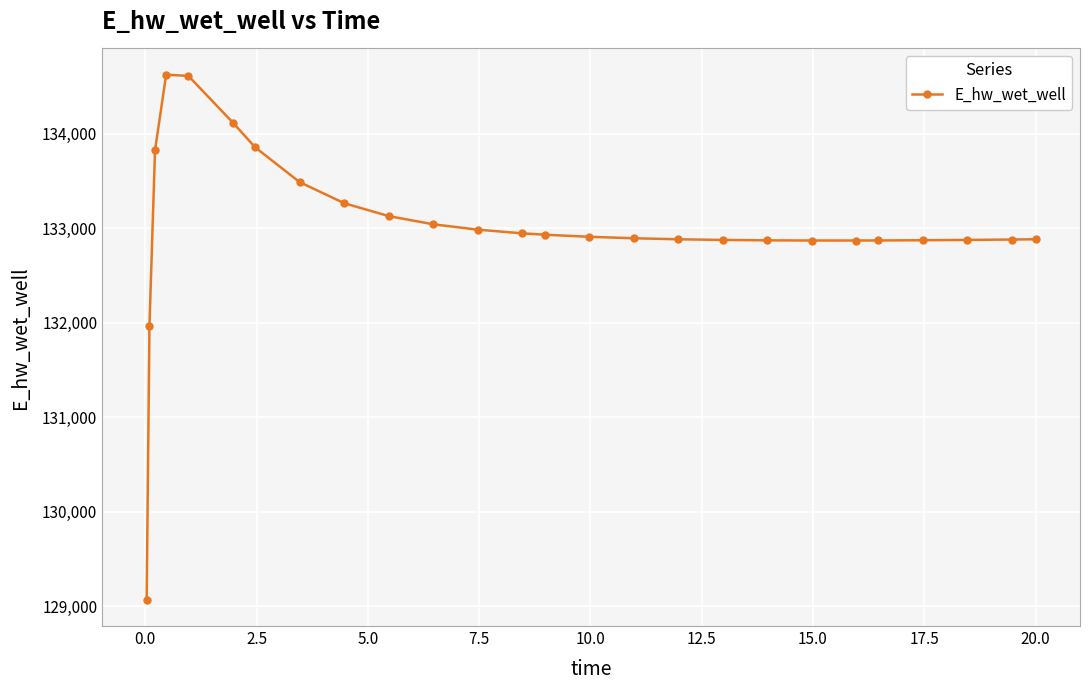

What is the value of the 23rd point from the left?

132875.0